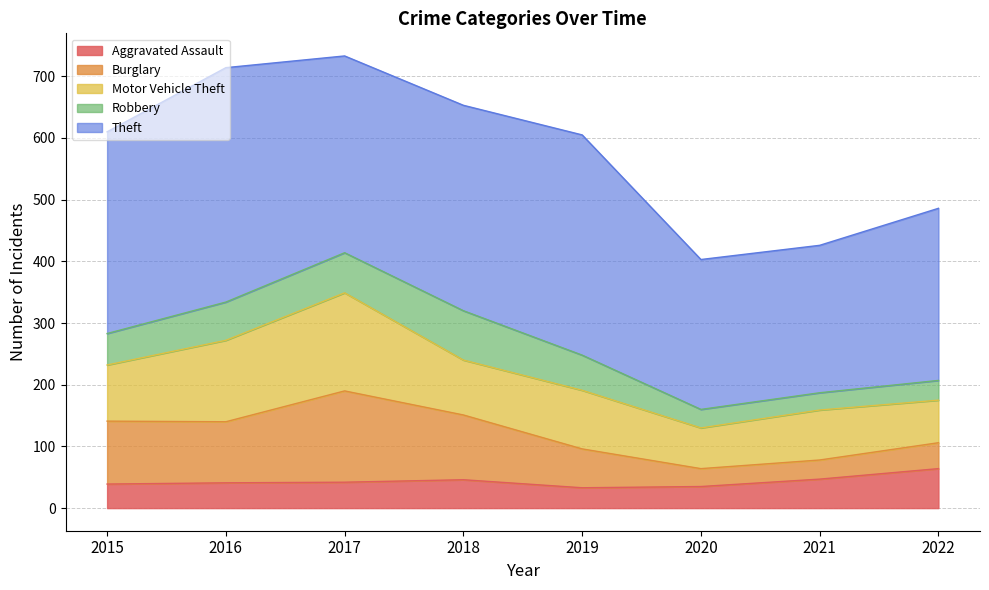

Which series has the largest range (max minus min)?

Theft